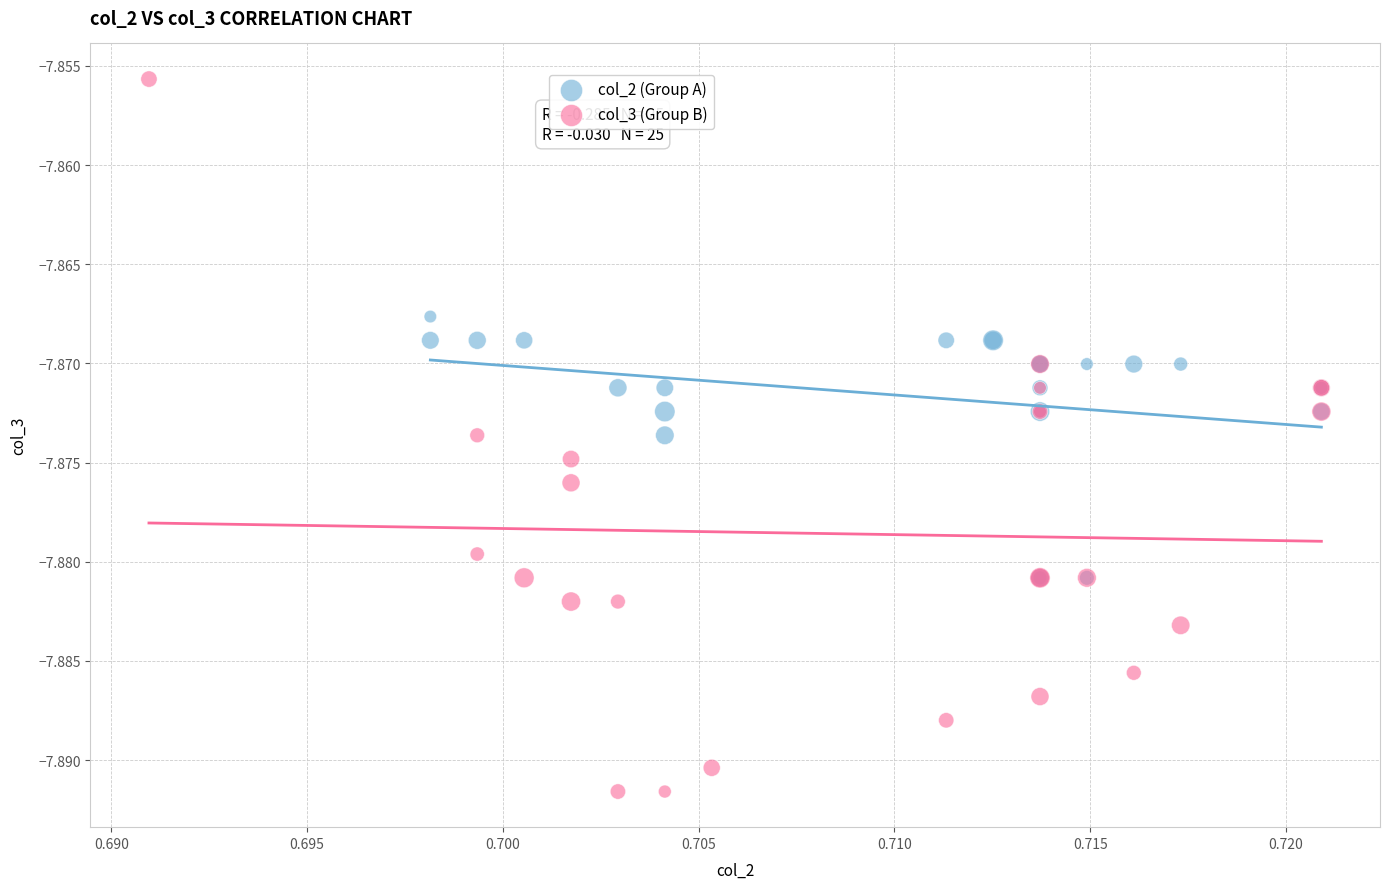

Which series has the largest Y range (max minus min)?

col_3 (Group B)